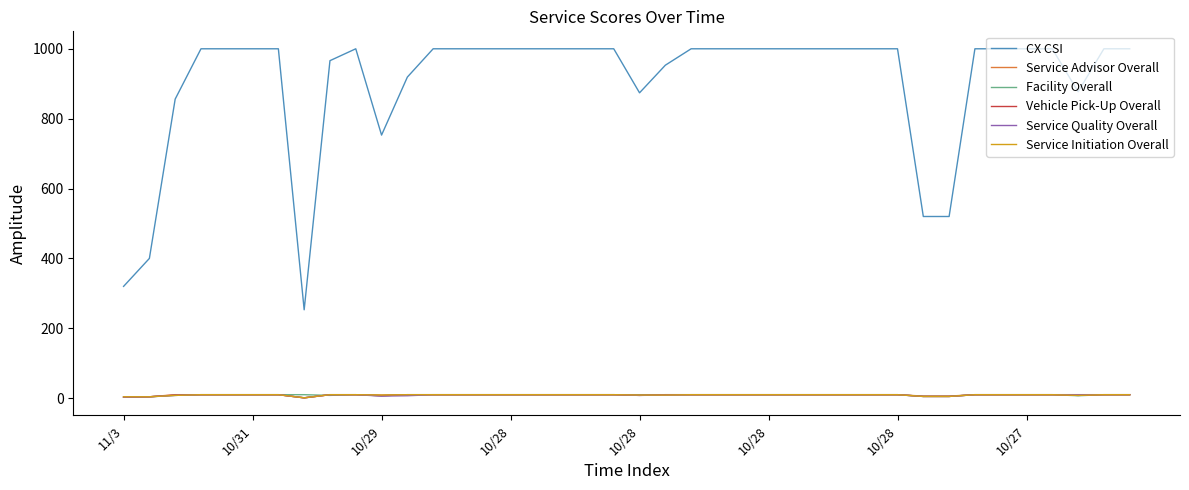

What is the average value of the Service Quality Overall series?

9